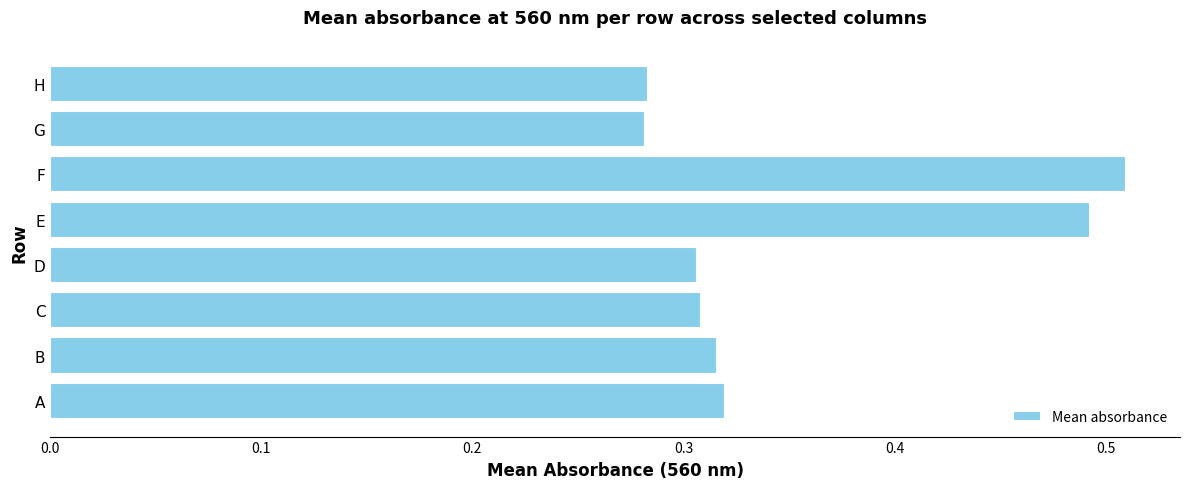

Count the values in the range 0 to 1.

8